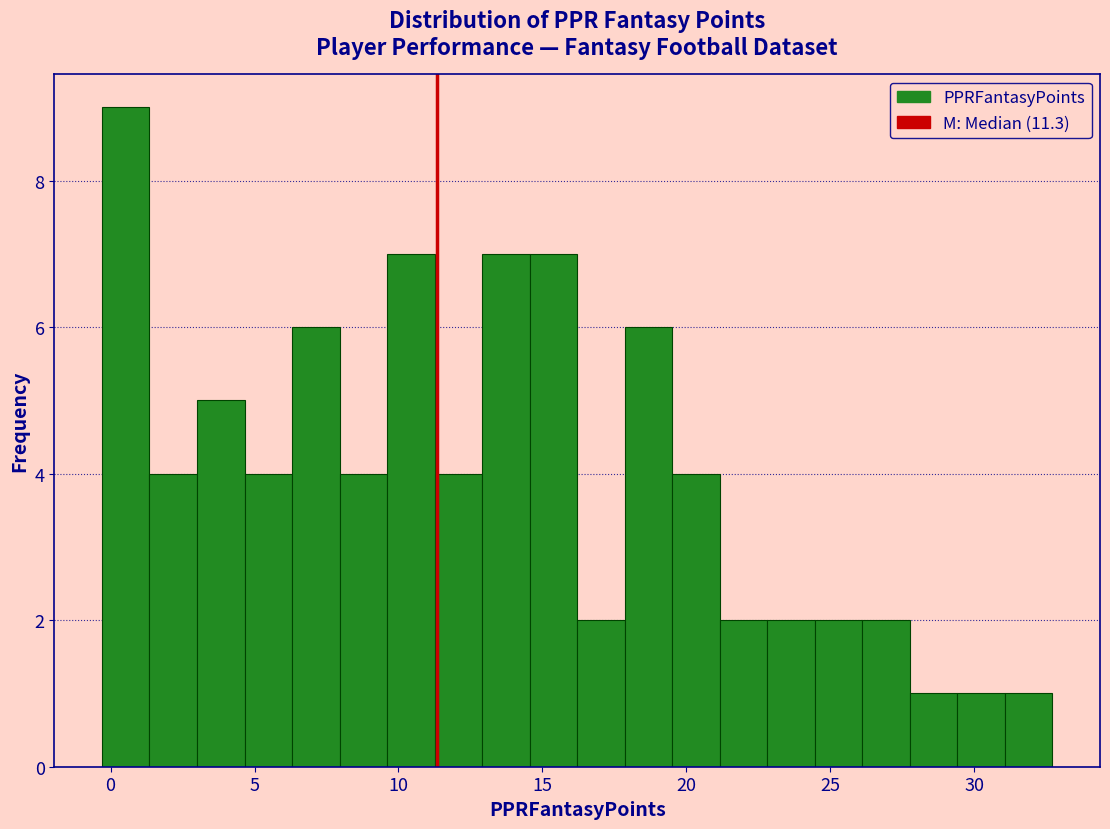

Read against the x-axis, roughly where is the centre of the tallest bar?

0.5